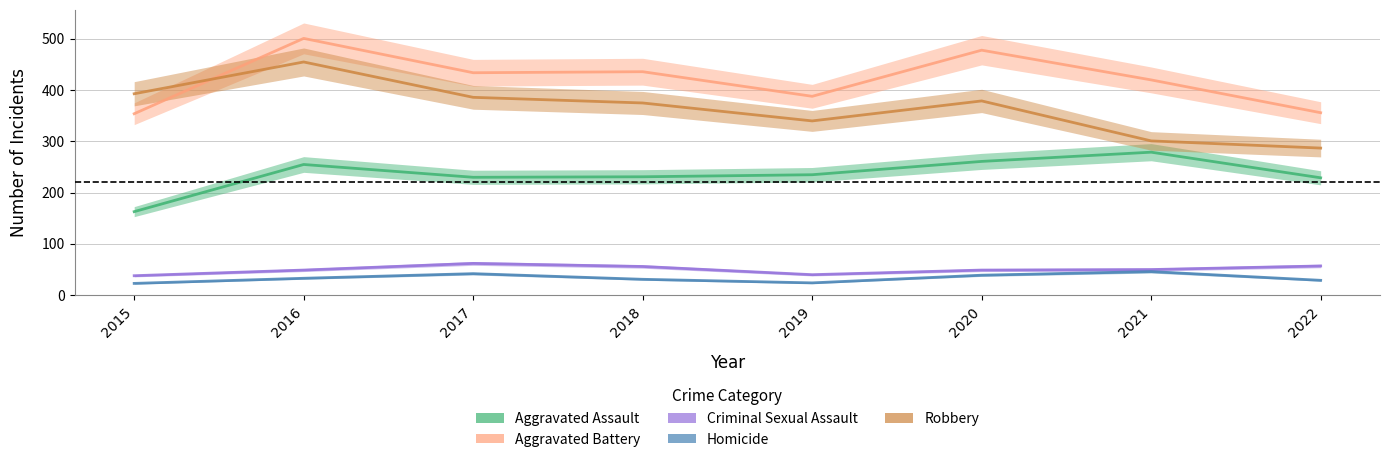

What is the difference between the maximum and minimum values in the Robbery series?

168